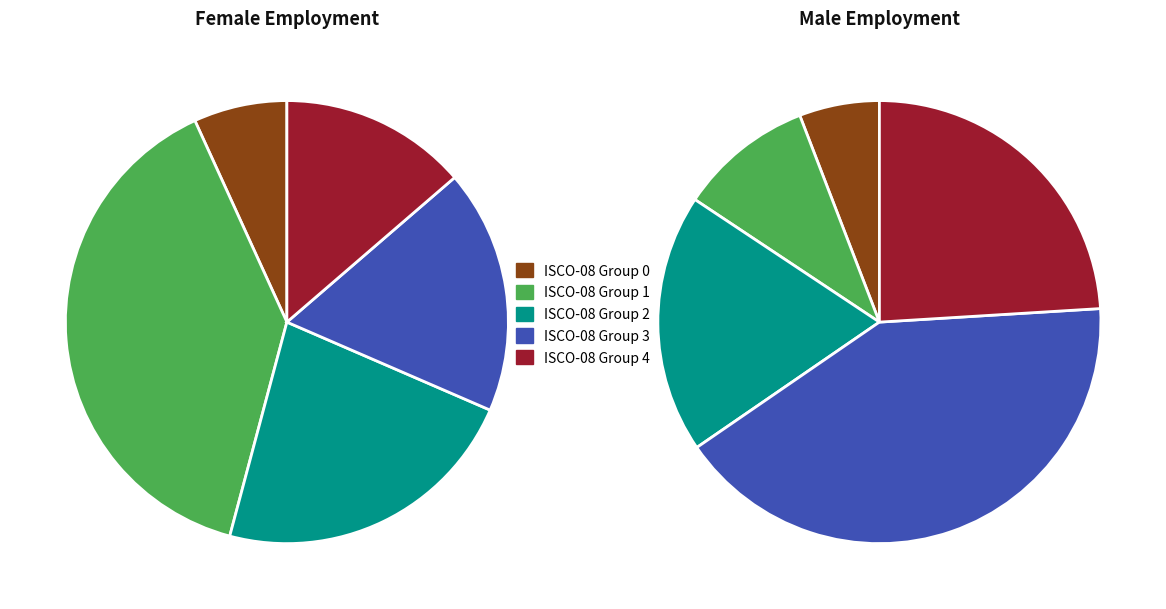

What is the change in value from ocu_isco08_3 to ocu_isco08_4?

-4.6